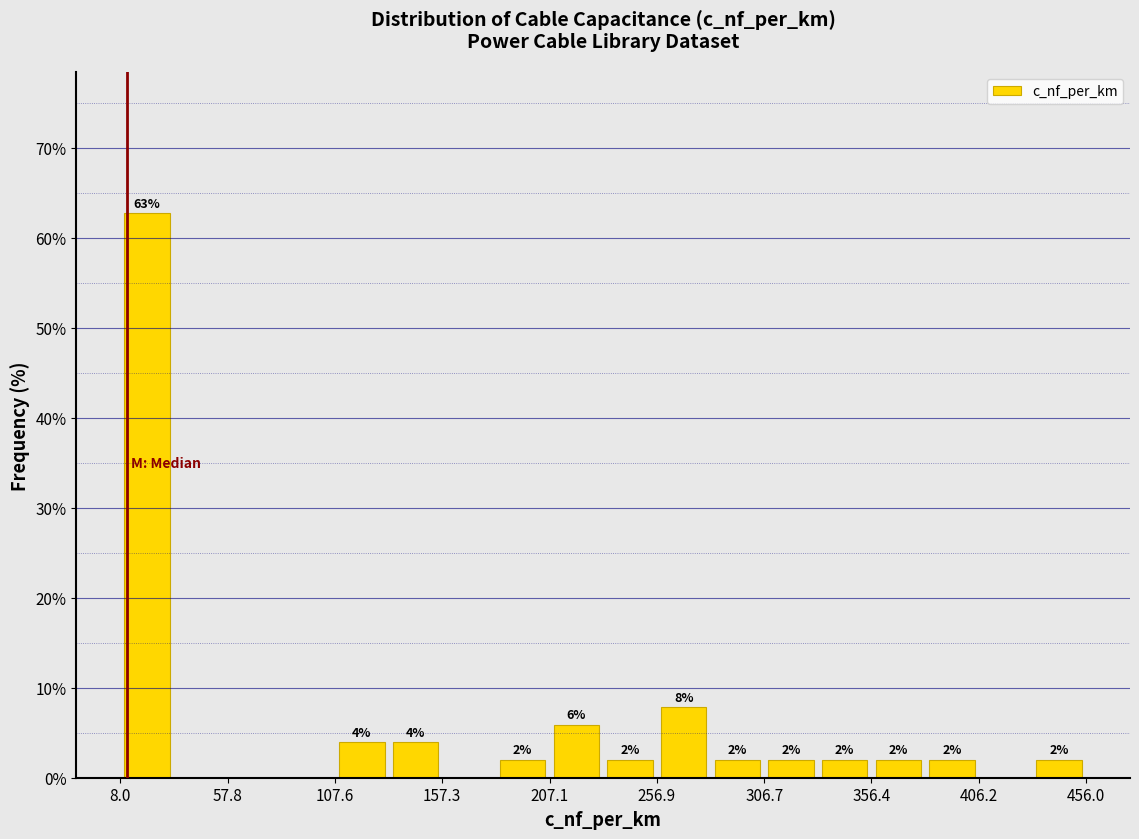

Over which range of the x-axis is the bar tallest?

10 to 35